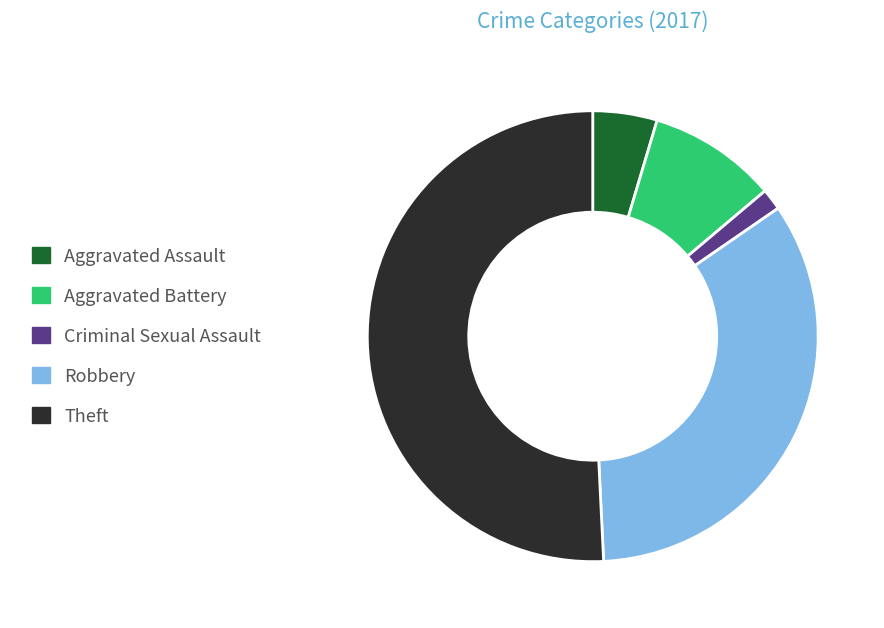

Which slice is the largest?

Theft